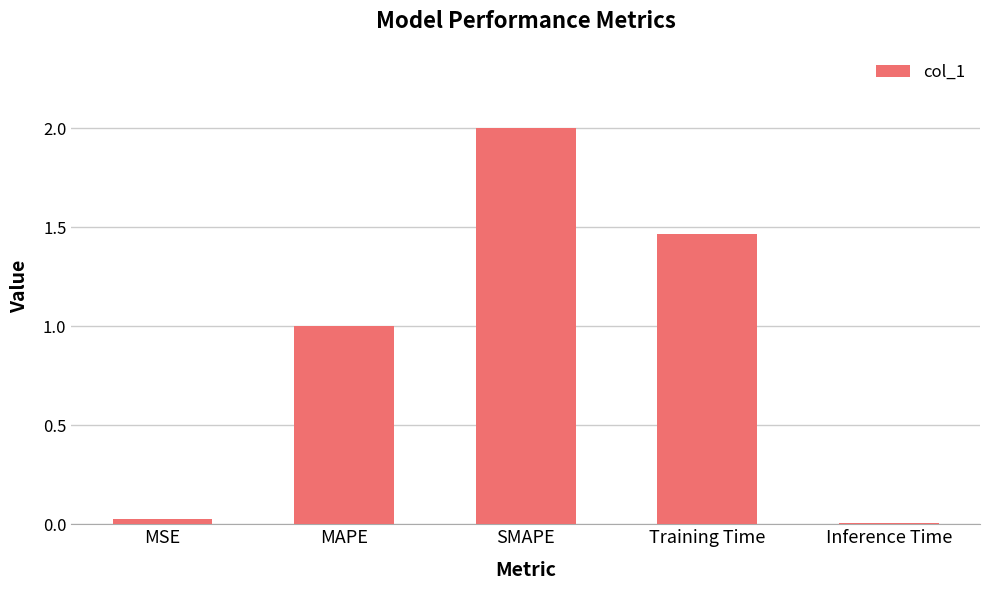

What is the value of the 3rd bar from the left?

2.0